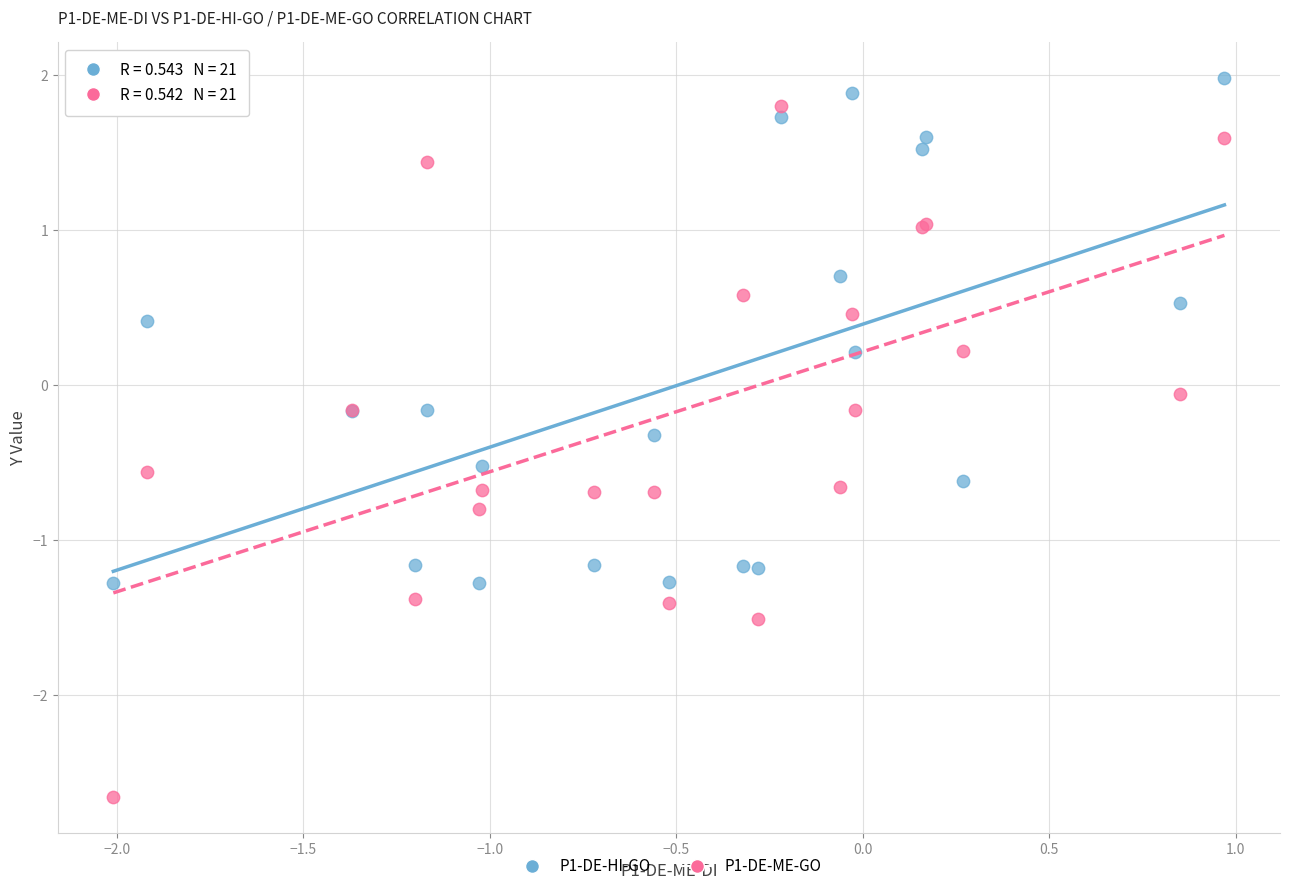

Which series contains the lowest Y value?

P1-DE-ME-GO